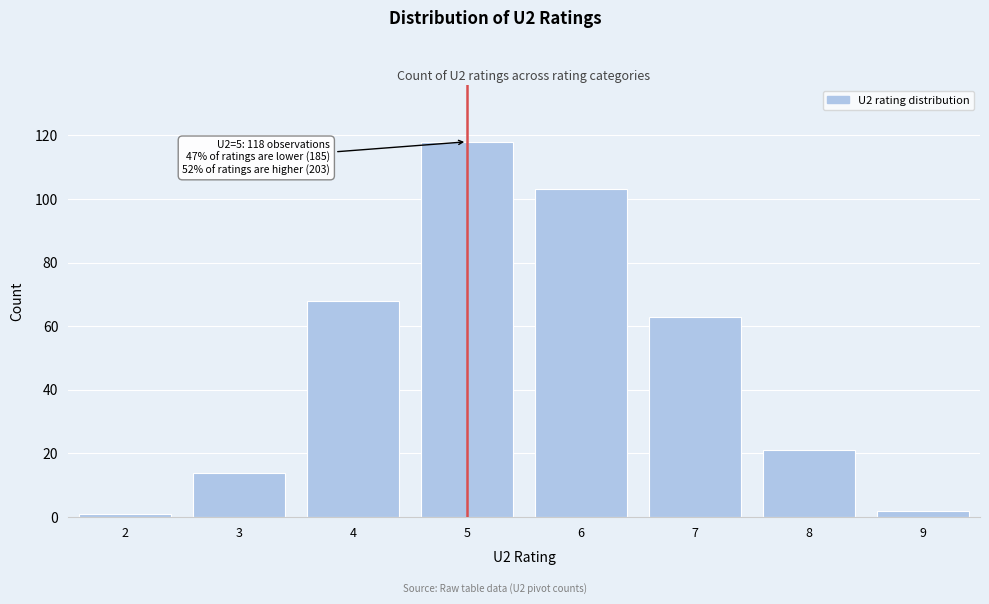

Reading left to right, extract all data points from this chart.

2=1	3=14	4=68	5=118	6=103	7=63	8=21	9=2